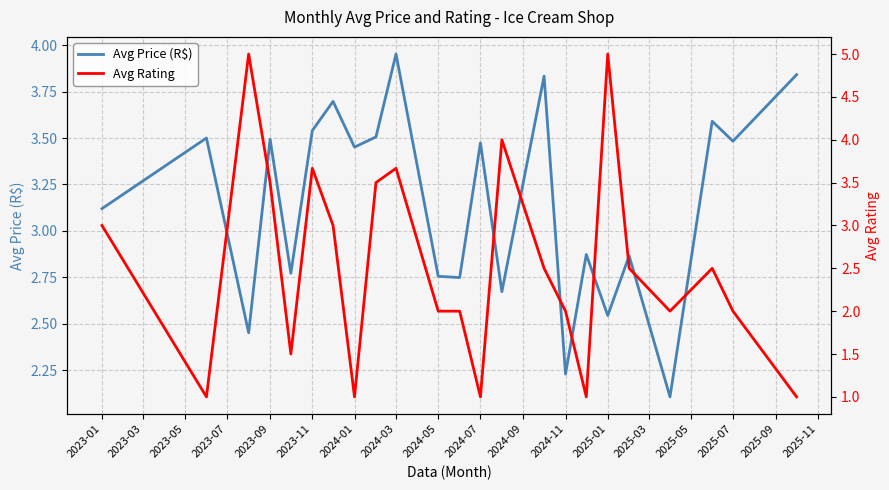

What are all the series names shown in the legend?

Avg Price (R$), Avg Rating